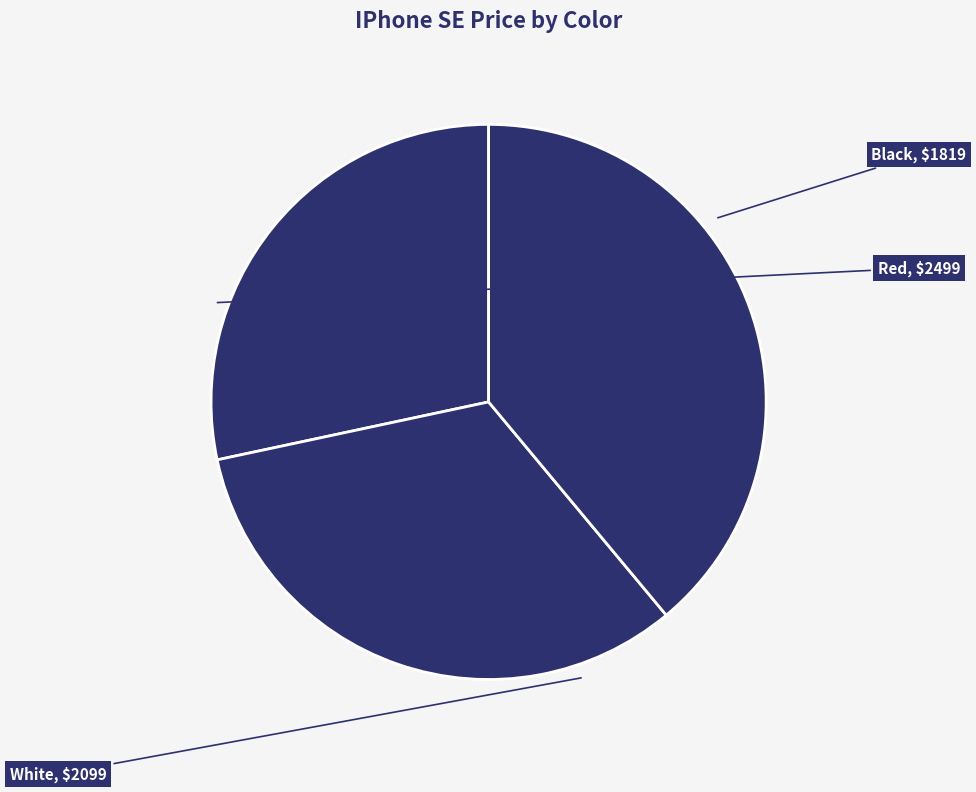

What is the largest slice in the pie chart?

Red